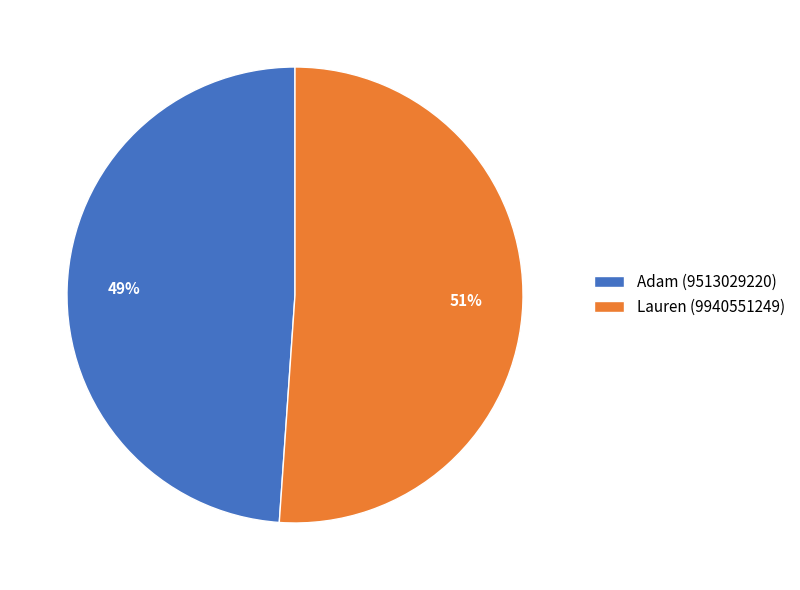

True or false: Adam accounts for 49% of the total.

True